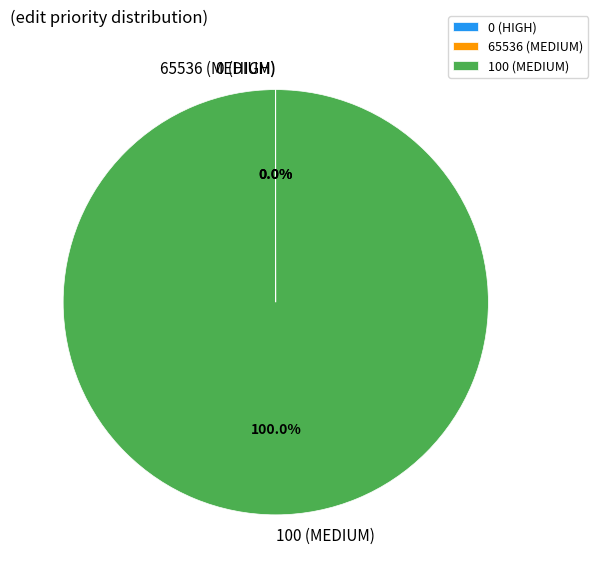

Which category has the biggest portion of the pie?

100 (MEDIUM)